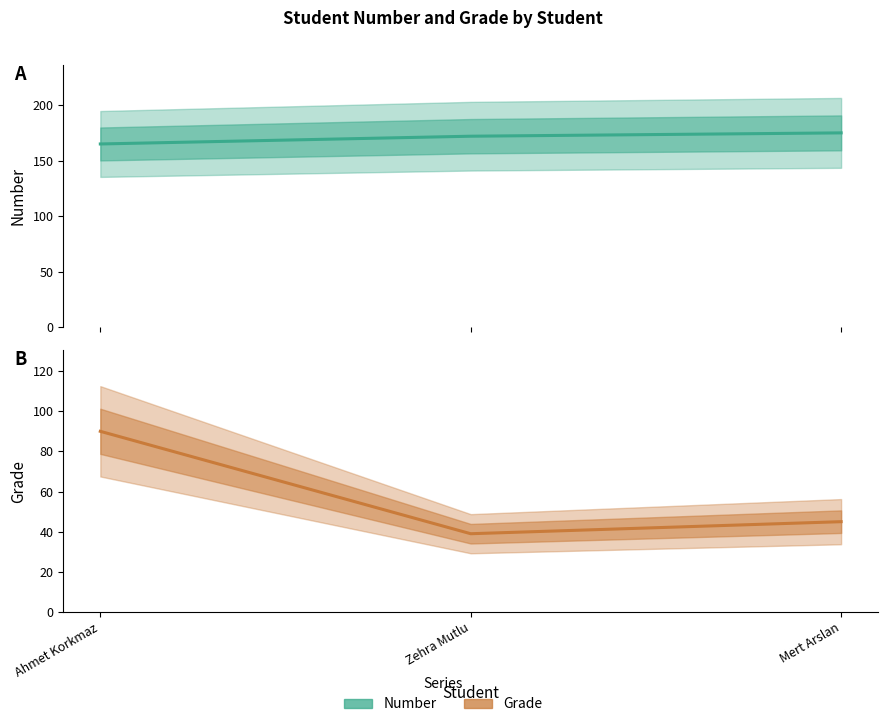

Is it true that Number equals 165 at Ahmet Korkmaz?

True